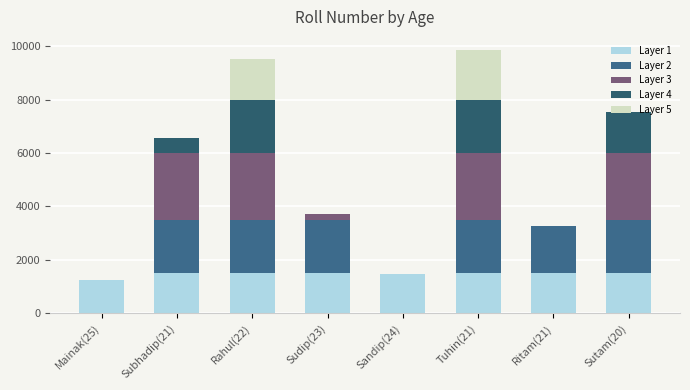

Count the number of data series in this chart.

5